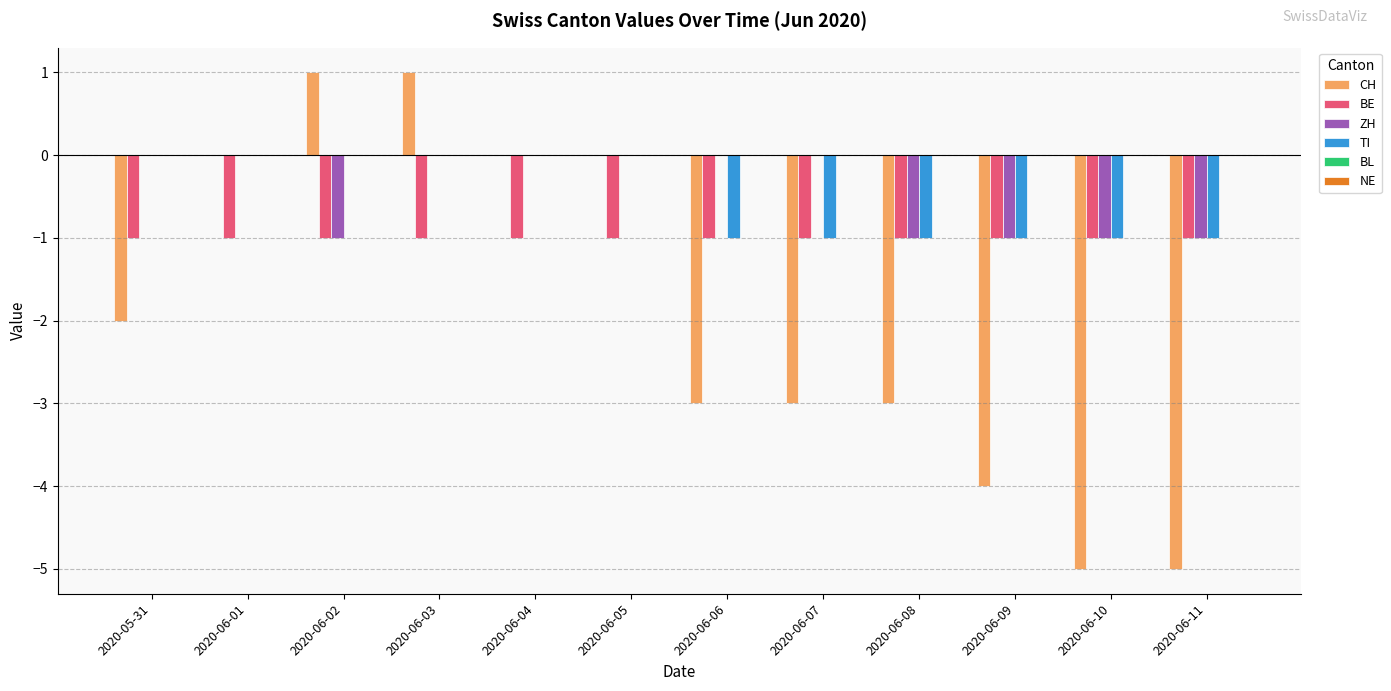

Between 2020-06-02 and 2020-06-03, which series saw the biggest shift?

ZH